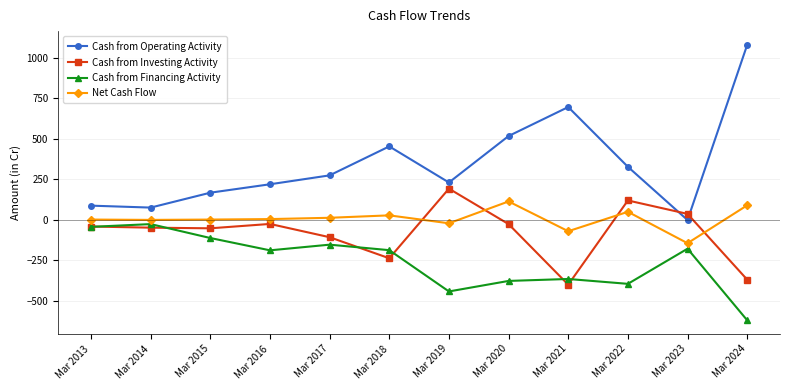

At Mar 2020, list the series in order from smallest to largest.

Cash from Financing Activity, Cash from Investing Activity, Net Cash Flow, Cash from Operating Activity